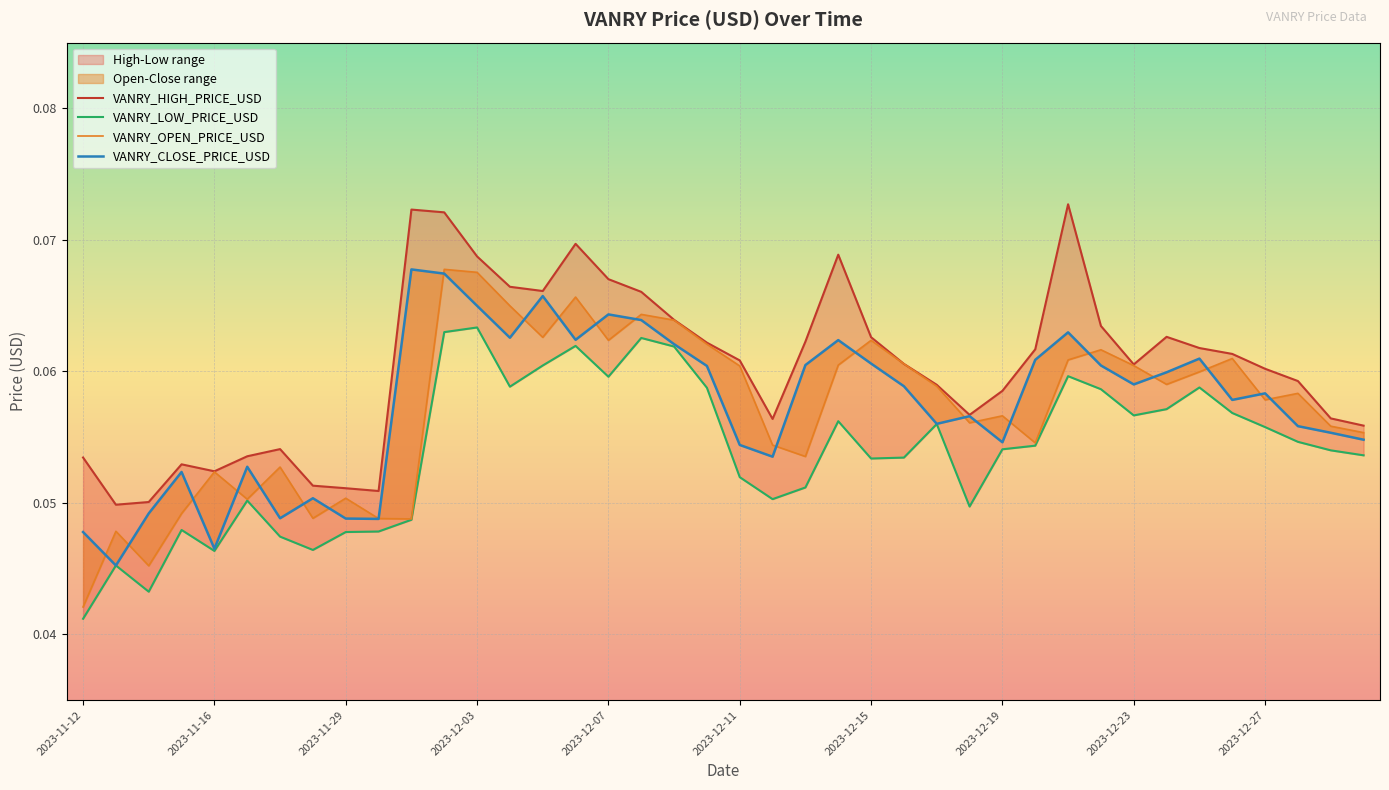

True or false: VANRY_LOW_PRICE_USD and VANRY_CLOSE_PRICE_USD cross at least once.

False